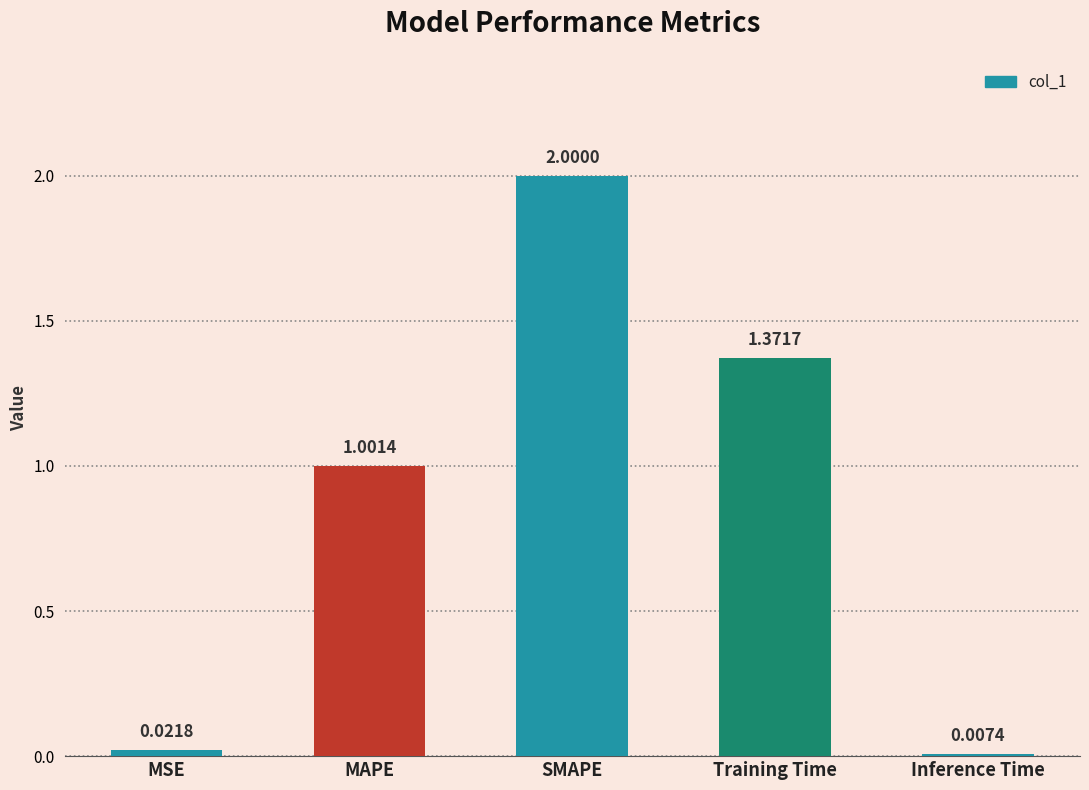

What is the sum of the values at MSE and SMAPE?

2.0